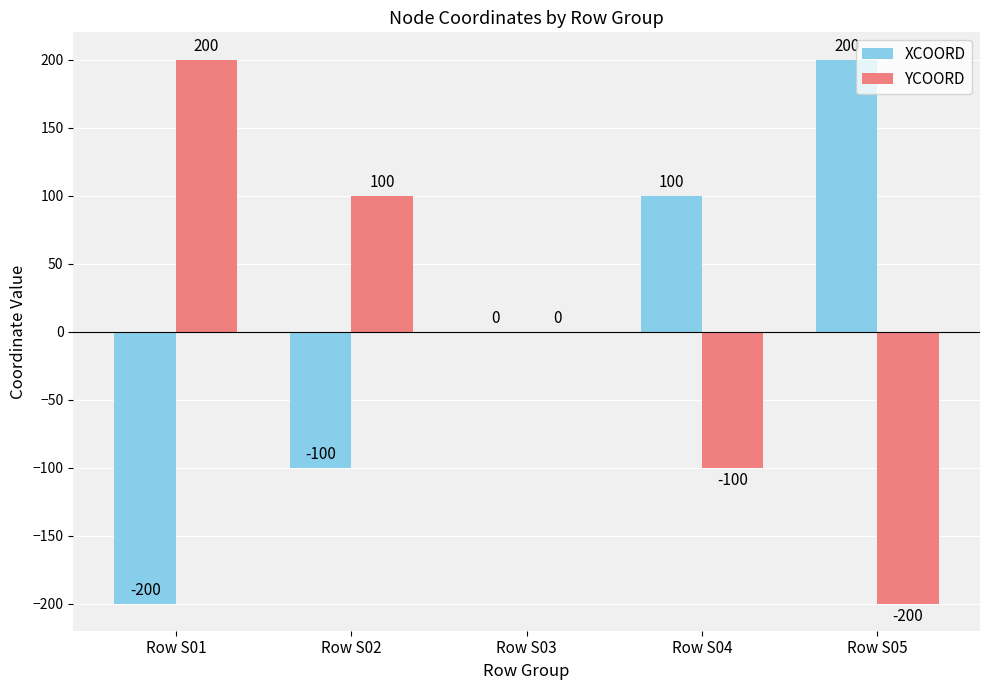

What is the maximum value shown in the chart?

200